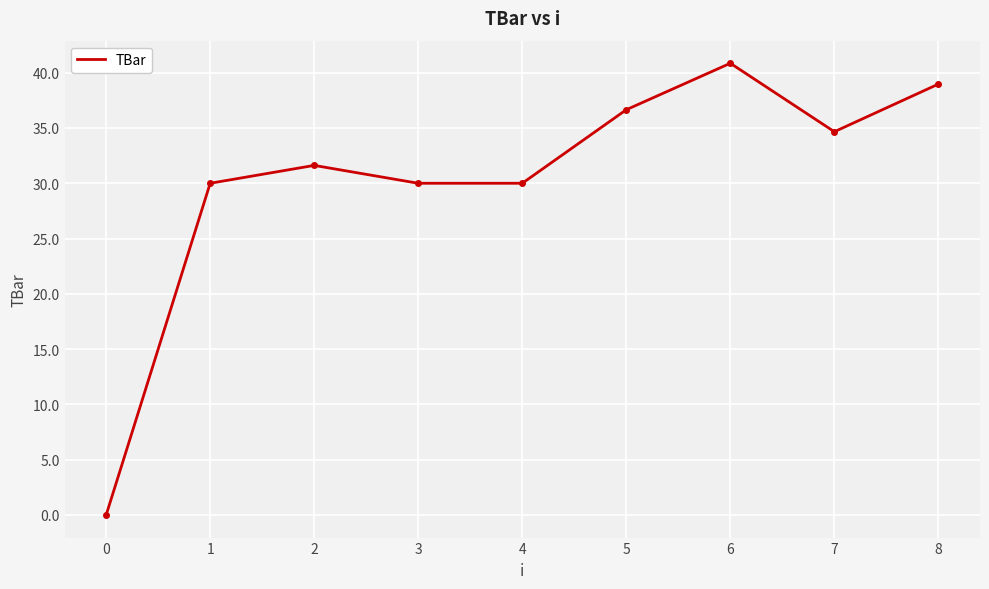

What is the difference between the maximum and minimum values?

40.9